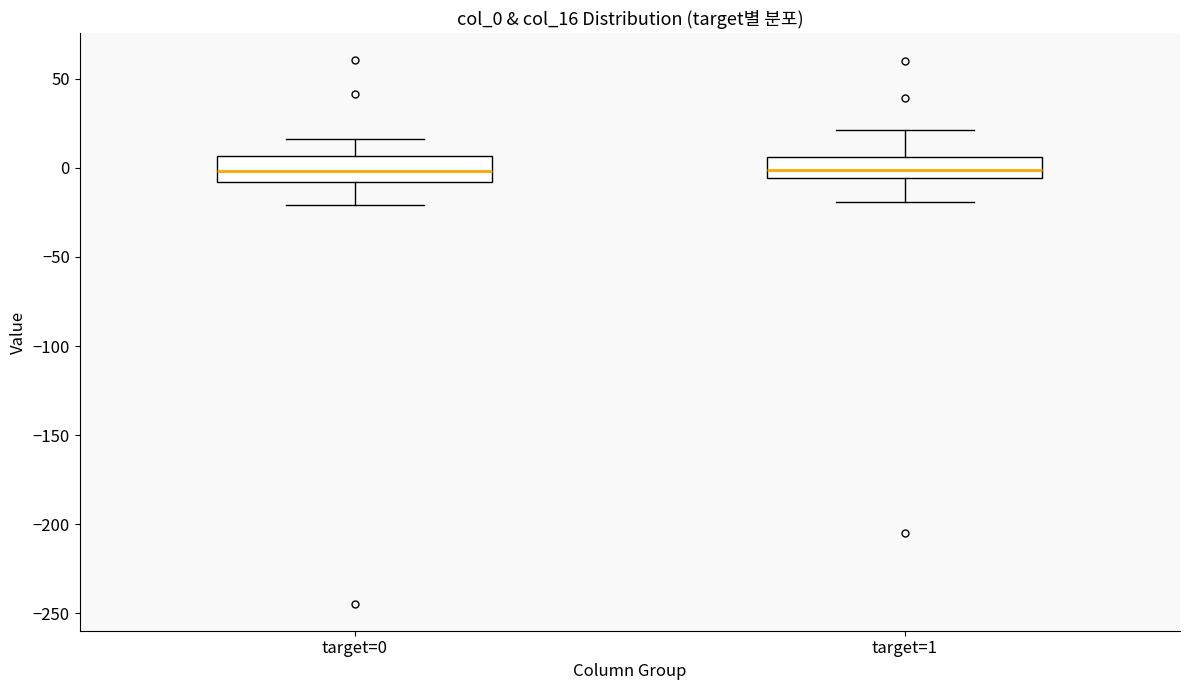

Reading left to right, transcribe this box plot: for each box, give where its median line is, the range the box spans, and where its two whiskers end, as read against the y-axis. The values are not printed on the chart, so give them approximately, as read against the axis.

target=0: median 0, box -10 to 5, whiskers -20 to 15
target=1: median 0, box -5 to 5, whiskers -20 to 20